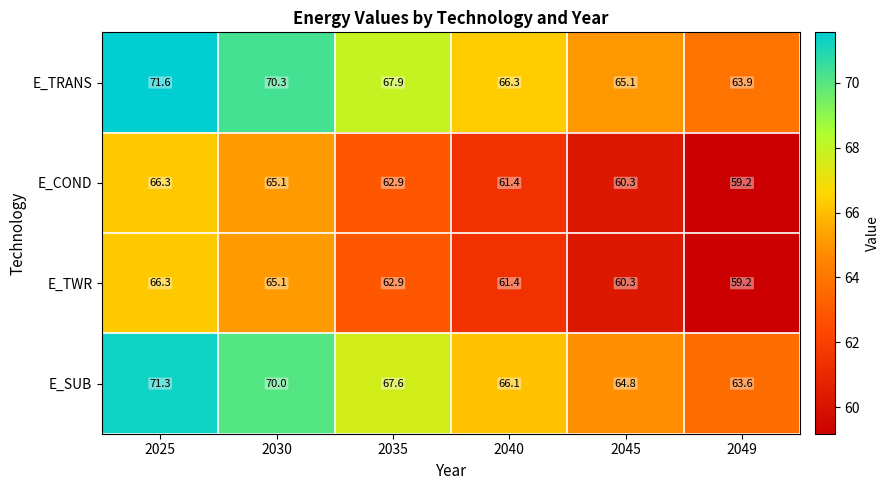

Reading right to left, list all the values displayed in this chart.

E_TRANS: 2049=63.9	2045=65.1	2040=66.3	2035=67.9	2030=70.3	2025=71.6
E_COND: 2049=59.2	2045=60.3	2040=61.4	2035=62.9	2030=65.1	2025=66.3
E_TWR: 2049=59.2	2045=60.3	2040=61.4	2035=62.9	2030=65.1	2025=66.3
E_SUB: 2049=63.6	2045=64.8	2040=66.1	2035=67.6	2030=70.0	2025=71.3